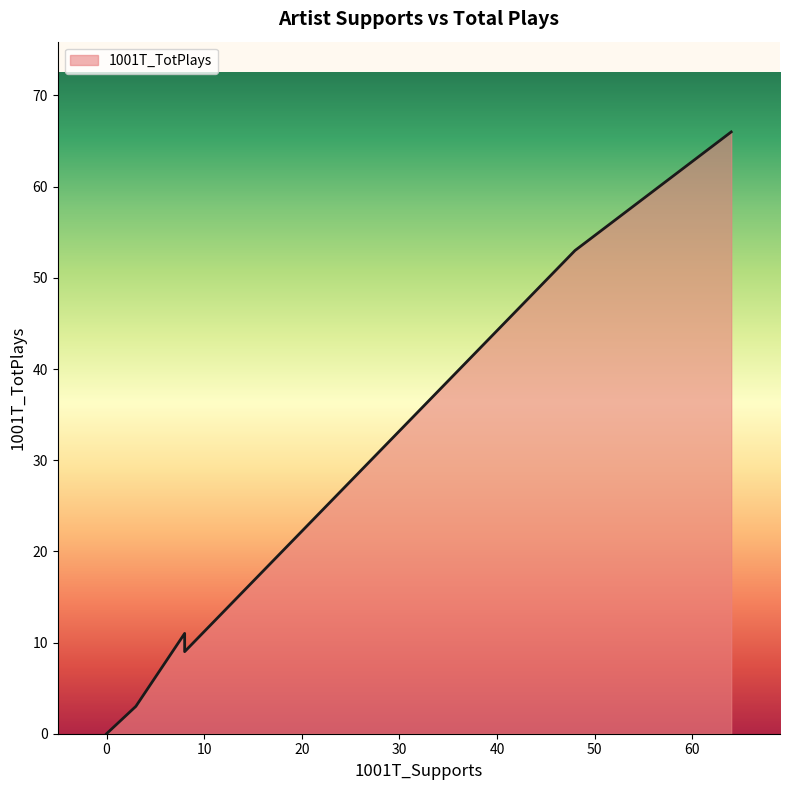

How many interior local peaks (higher than both neighbors) does the data have?

1